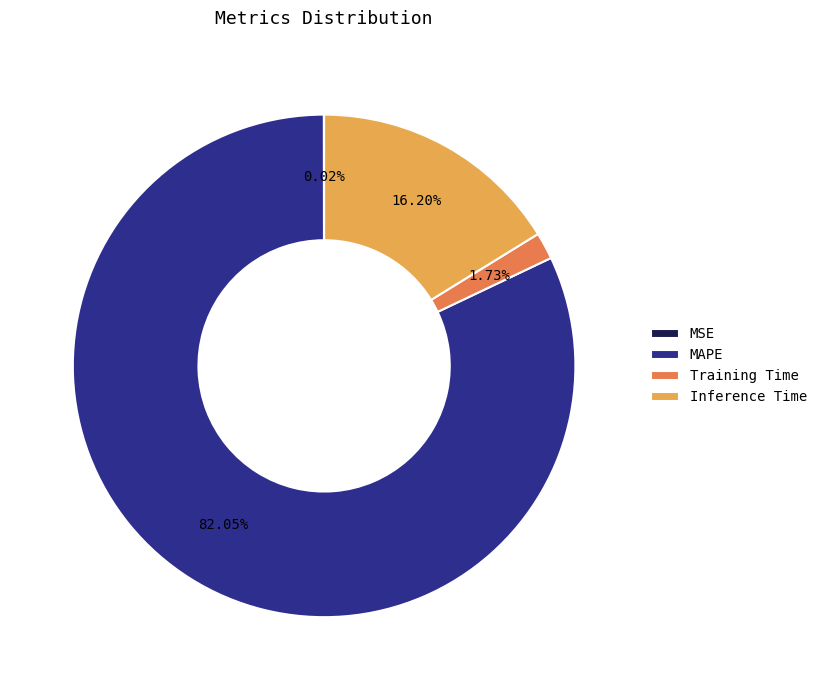

Does any single category account for the majority?

Yes